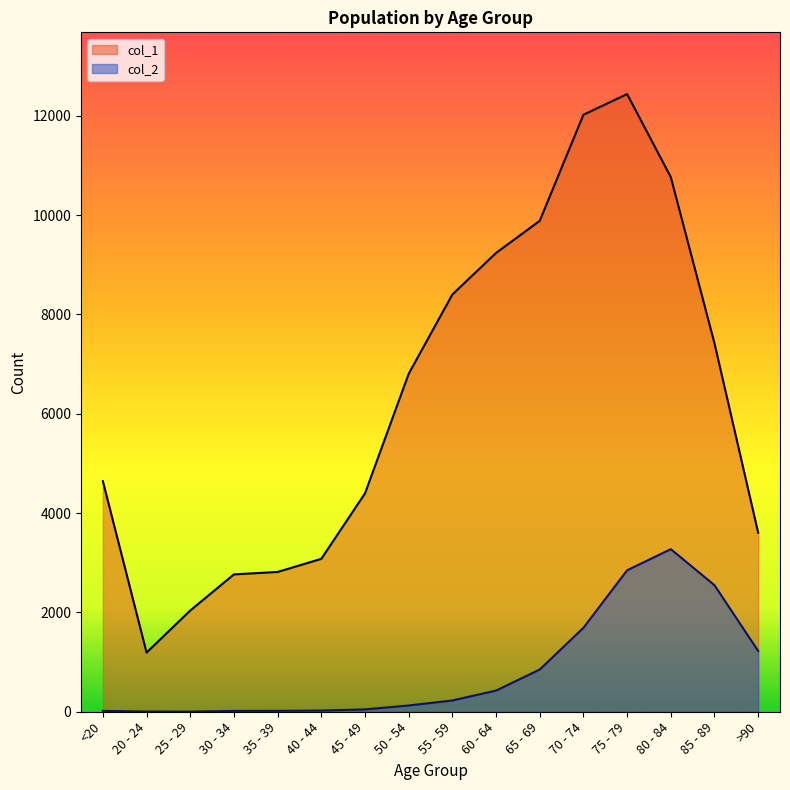

What is the difference between the highest and lowest values at 50 - 54?

6677